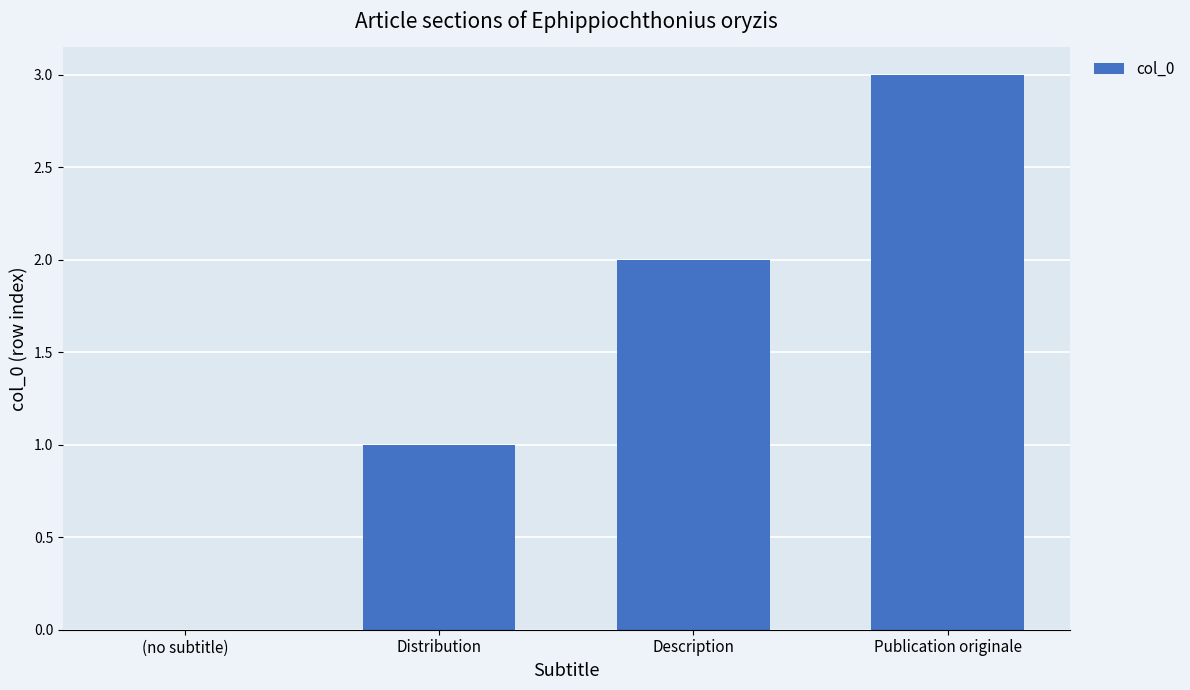

True or false: the data shows 1 at Publication originale.

False